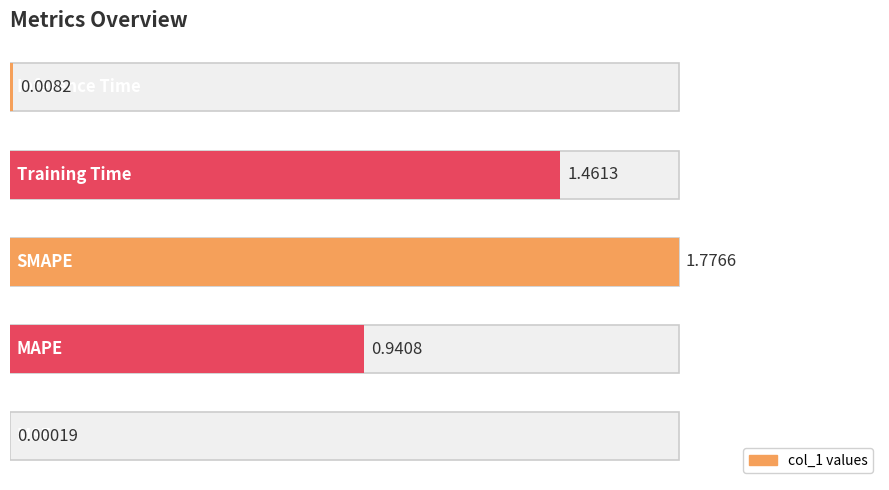

The chart shows a value of 0.0 at 0.0. True or false?

False